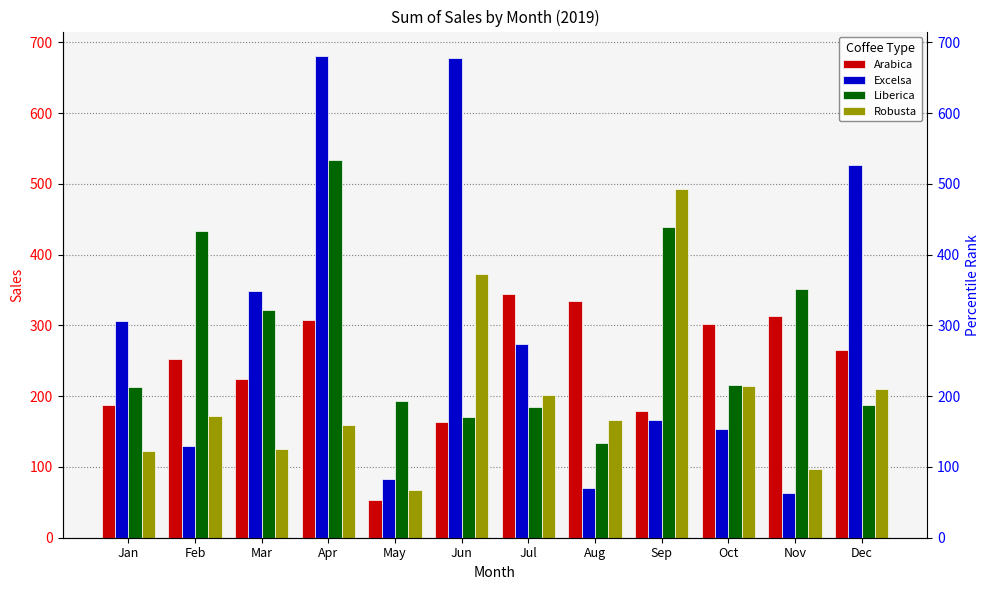

Reading right to left, transcribe all the data shown in this chart.

Arabica: 265.6	312.8	302.0	178.7	334.9	345.0	163.0	53.7	307.1	224.9	252.0	186.9
Excelsa: 526.5	63.2	153.8	166.1	71.0	273.9	678.4	83.0	681.1	349.1	129.5	306.0
Liberica: 187.1	350.9	215.6	439.3	134.2	184.1	171.0	193.8	533.7	321.0	434.0	213.2
Robusta: 210.6	96.4	213.7	492.9	166.3	201.1	372.3	68.0	158.8	126.0	171.9	123.0